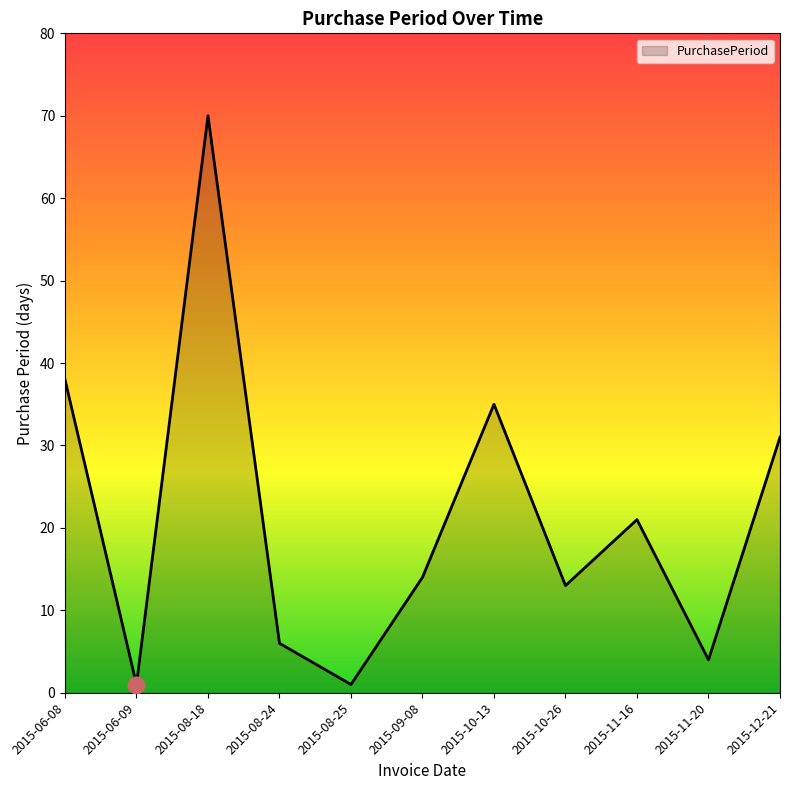

True or false: the data shows 52 at 2015-12-21.

False